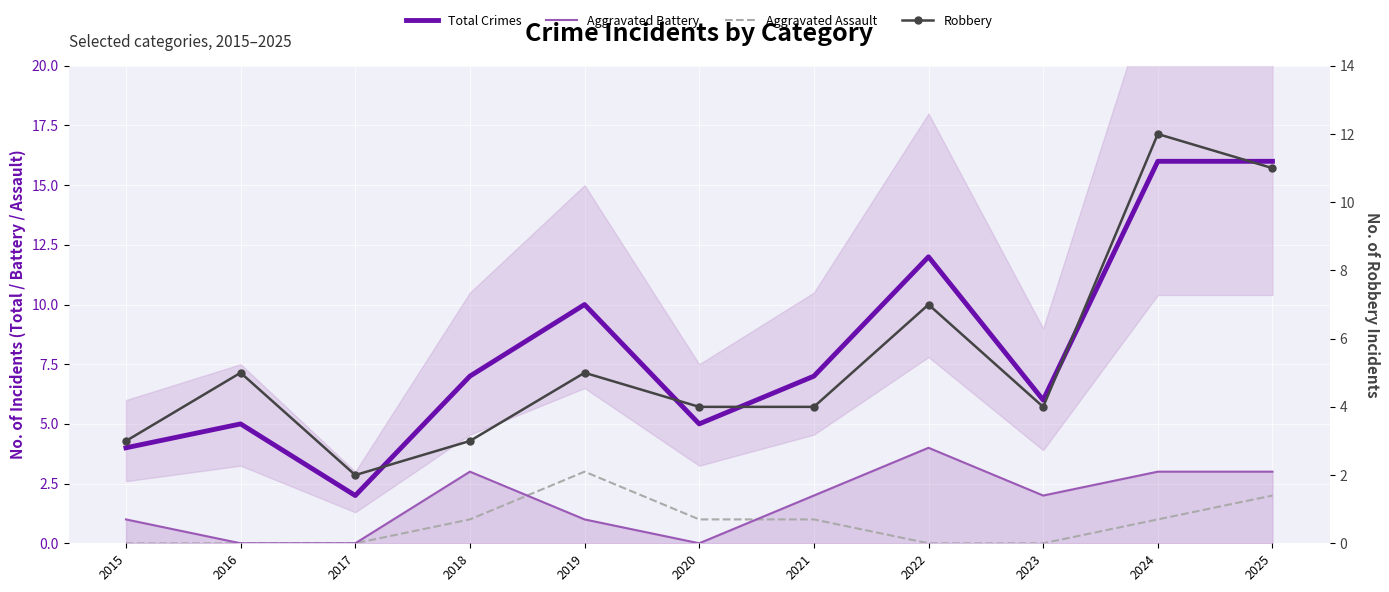

List the series in order of their peak value, lowest first.

Aggravated Assault, Aggravated Battery, Robbery, Total Crimes